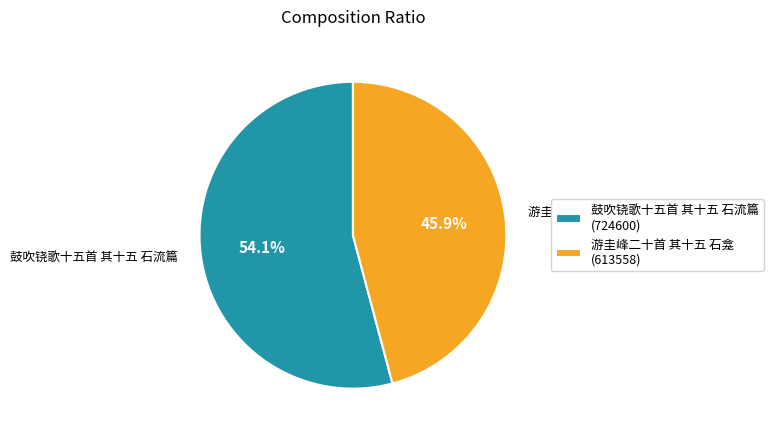

Approximately how many times larger is the value at 游圭峰二十首 其十五 石龛 (613558) compared to 鼓吹铙歌十五首 其十五 石流篇 (724600)?

0.8